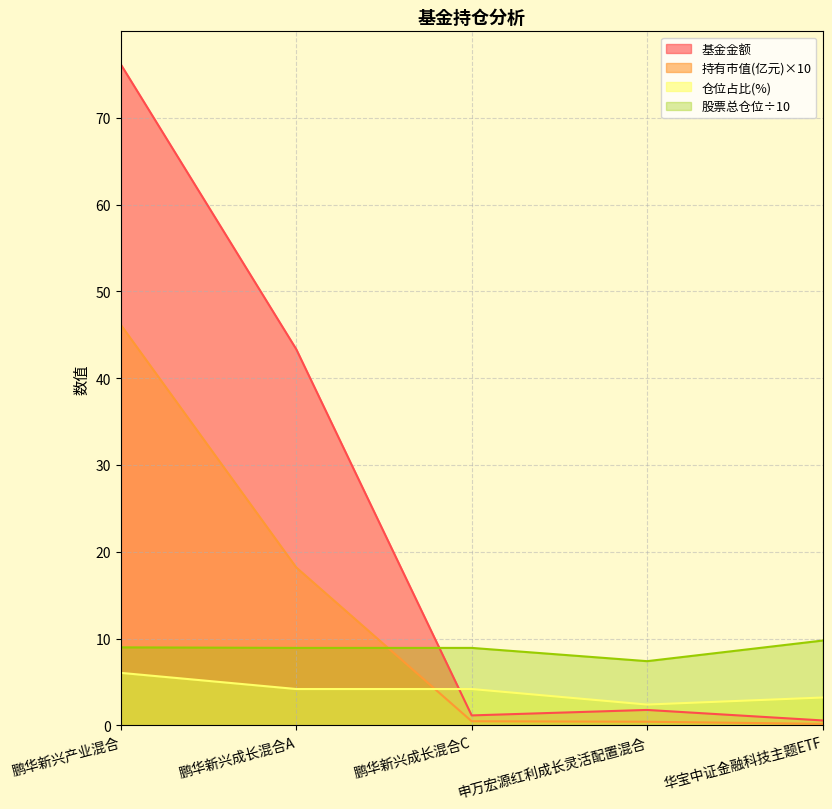

What is the difference between the highest and lowest values at 鹏华新兴成长混合A?

39.1